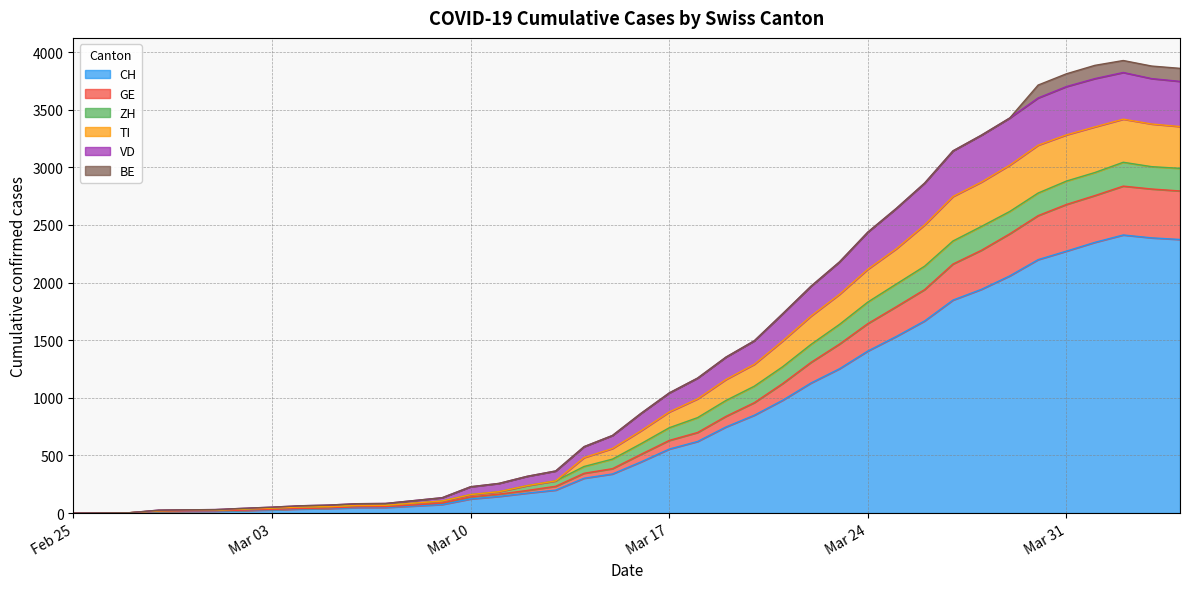

True or false: TI and VD intersect in this chart.

False